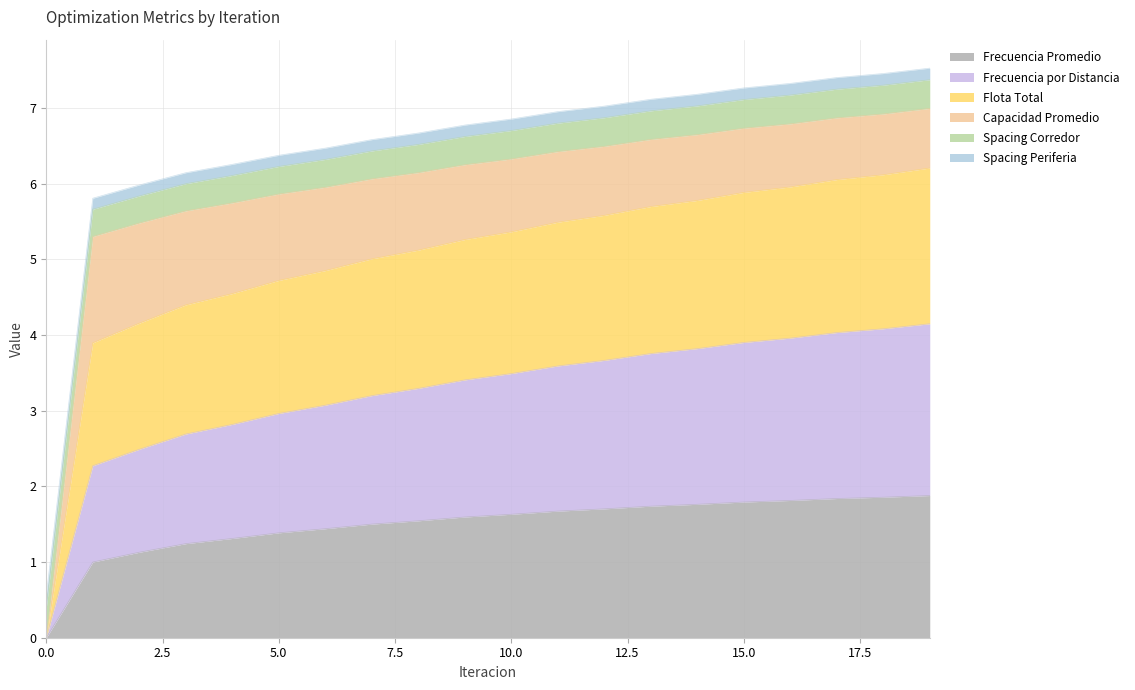

What is the maximum value for Frecuencia Promedio?

1.9